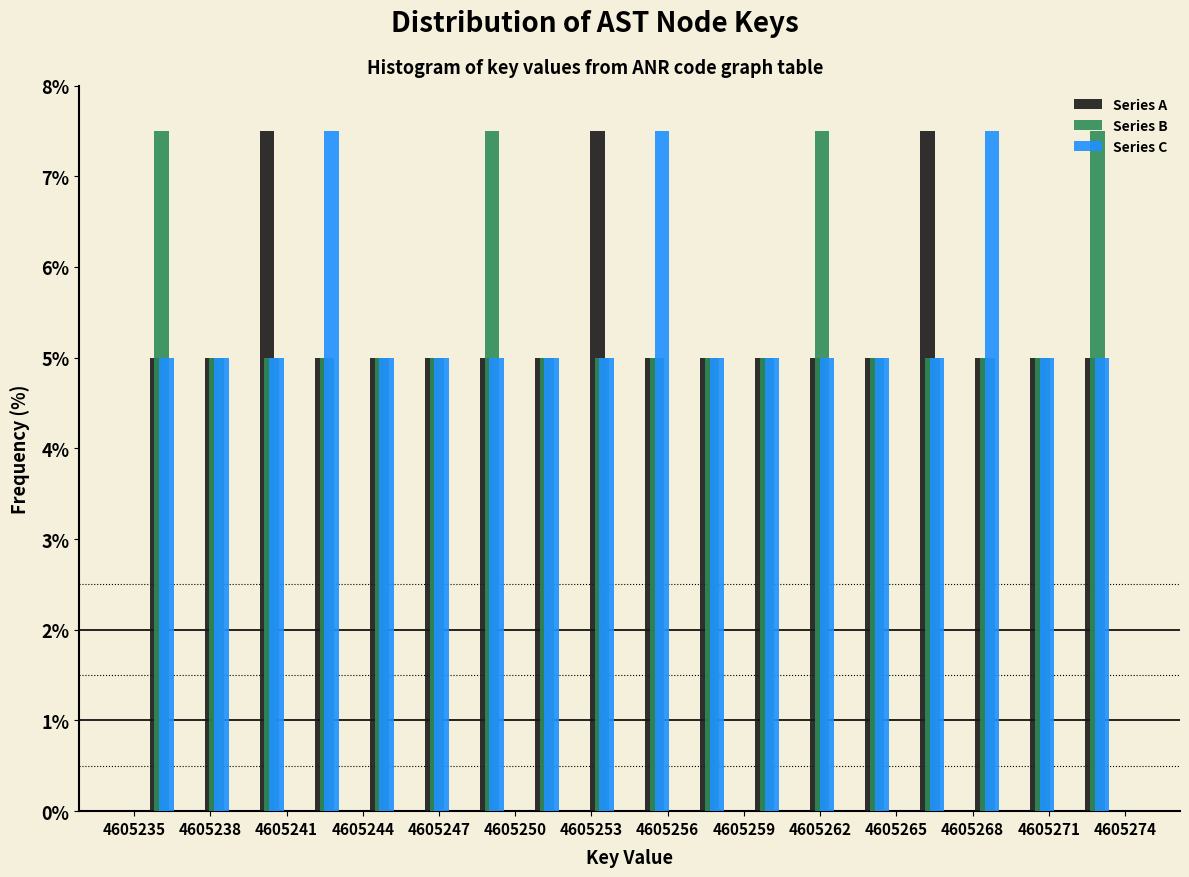

Reading left to right, list every range on the x-axis with the height of the bar of each series over it. Neither the bar edges nor the heights are printed on the chart, so give them approximately, as read against the axes.

4605235.0 to 4605237.0: Series A=5.0	Series B=7.5	Series C=5.0
4605237.0 to 4605239.5: Series A=5.0	Series B=5.0	Series C=5.0
4605239.5 to 4605241.5: Series A=7.5	Series B=5.0	Series C=5.0
4605241.5 to 4605243.5: Series A=5.0	Series B=5.0	Series C=7.5
4605243.5 to 4605246.0: Series A=5.0	Series B=5.0	Series C=5.0
4605246.0 to 4605248.0: Series A=5.0	Series B=5.0	Series C=5.0
4605248.0 to 4605250.0: Series A=5.0	Series B=7.5	Series C=5.0
4605250.0 to 4605252.5: Series A=5.0	Series B=5.0	Series C=5.0
4605252.5 to 4605254.5: Series A=7.5	Series B=5.0	Series C=5.0
4605254.5 to 4605256.5: Series A=5.0	Series B=5.0	Series C=7.5
4605256.5 to 4605259.0: Series A=5.0	Series B=5.0	Series C=5.0
4605259.0 to 4605261.0: Series A=5.0	Series B=5.0	Series C=5.0
4605261.0 to 4605263.0: Series A=5.0	Series B=7.5	Series C=5.0
4605263.0 to 4605265.5: Series A=5.0	Series B=5.0	Series C=5.0
4605265.5 to 4605267.5: Series A=7.5	Series B=5.0	Series C=5.0
4605267.5 to 4605269.5: Series A=5.0	Series B=5.0	Series C=7.5
4605269.5 to 4605272.0: Series A=5.0	Series B=5.0	Series C=5.0
4605272.0 to 4605274.0: Series A=5.0	Series B=7.5	Series C=5.0